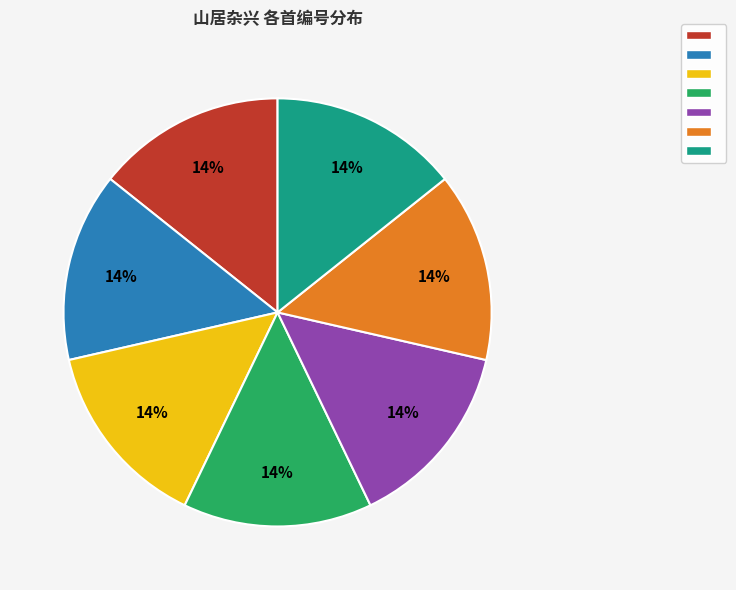

Is there a majority slice in this chart?

No